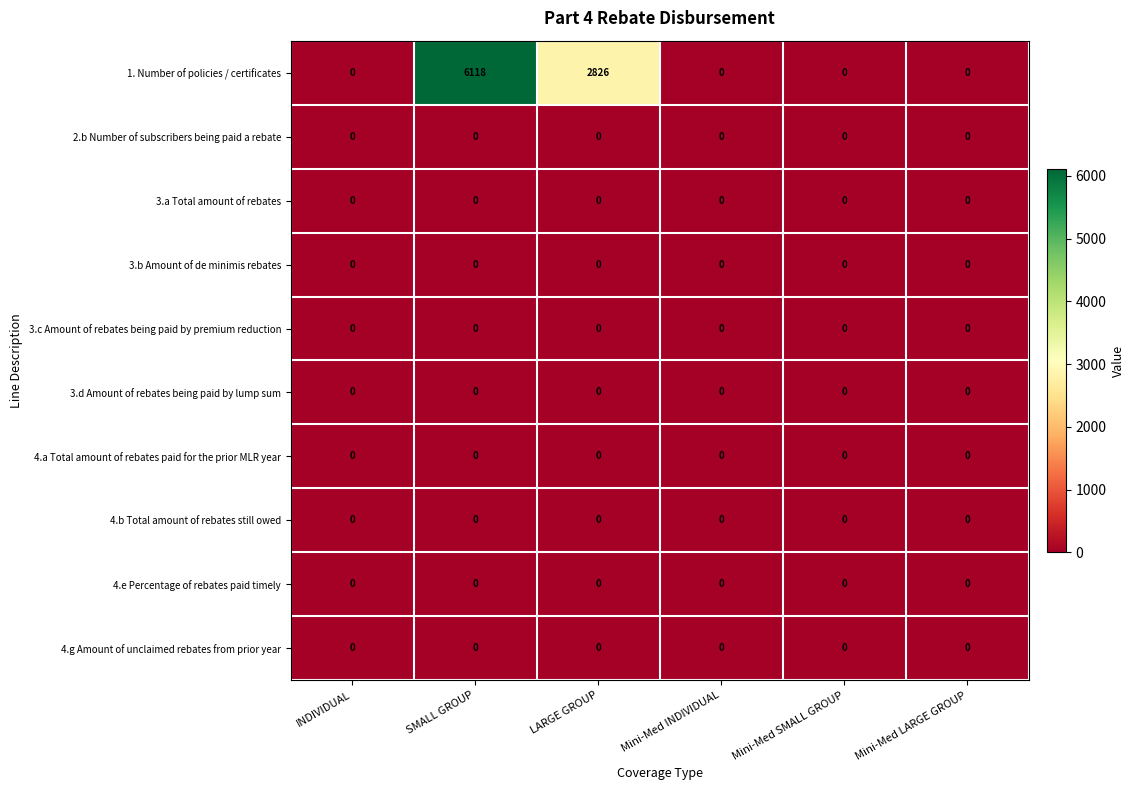

Count the number of data series in this chart.

10